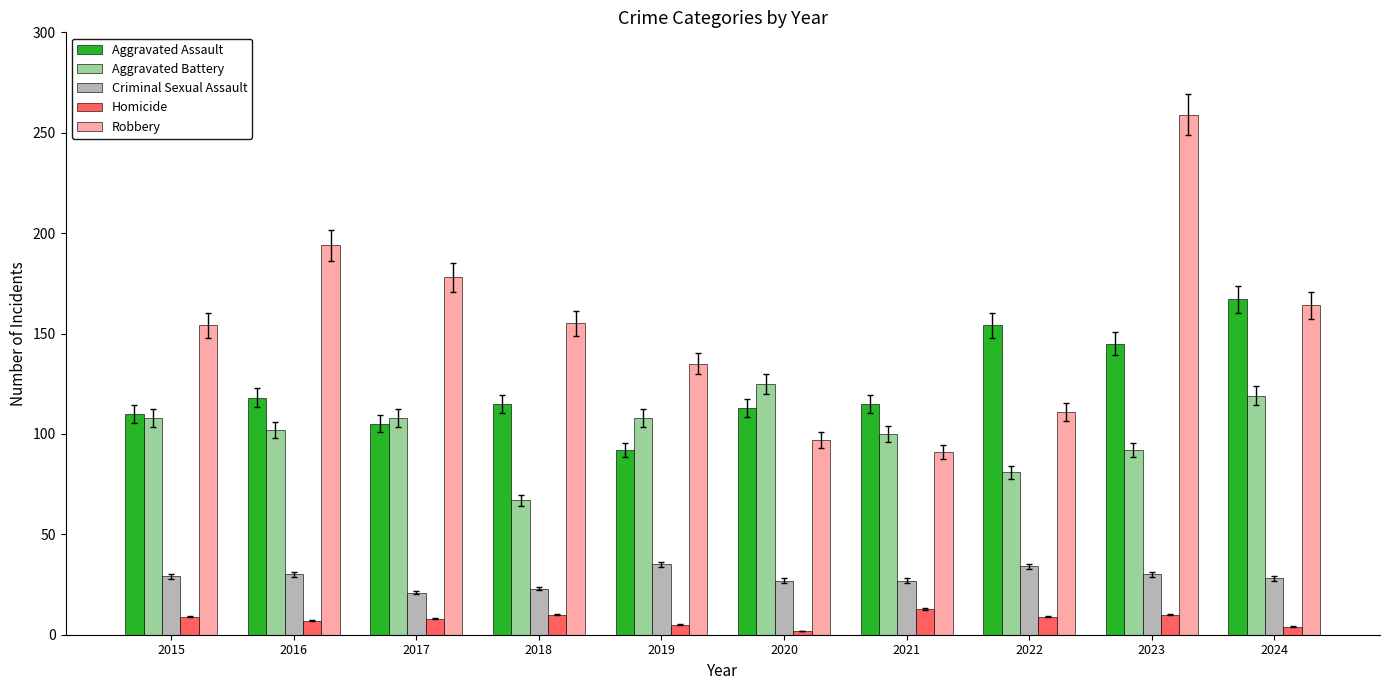

How many values in the Aggravated Assault series exceed 115?

4